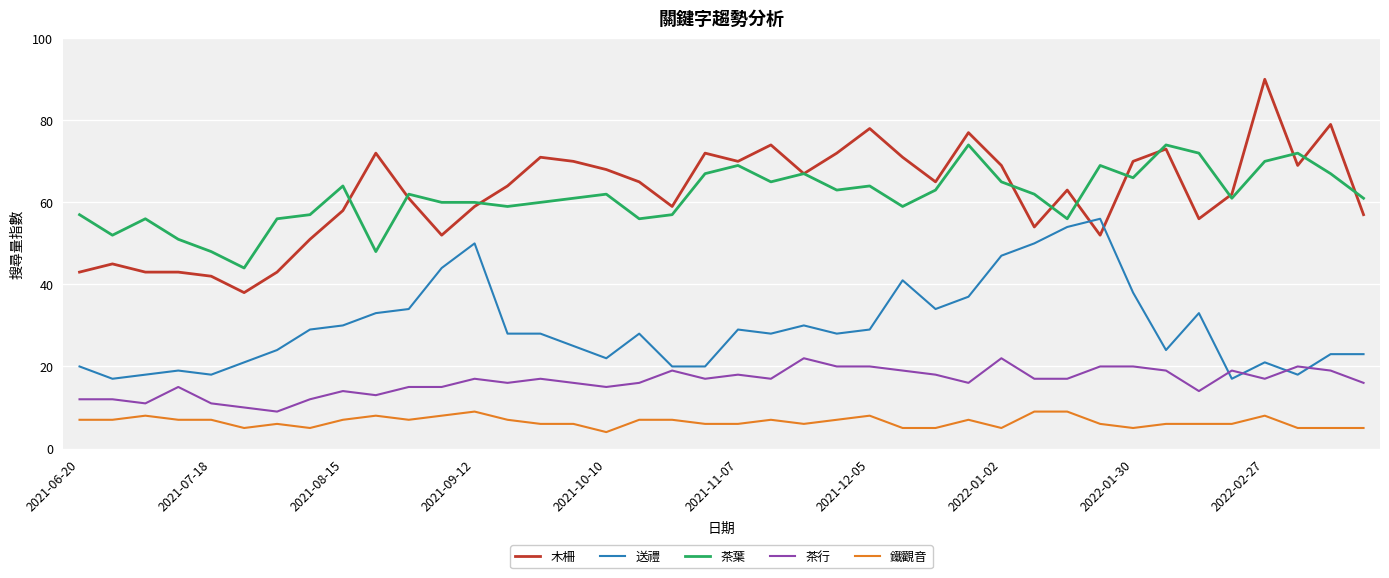

Which series has the widest spread of values?

木柵